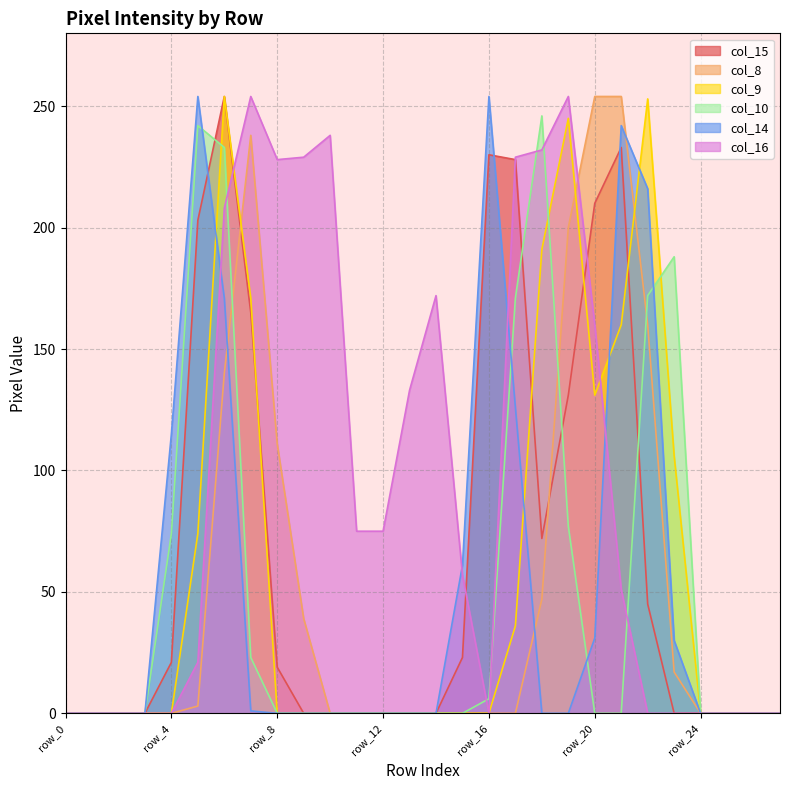

List the labels in order of col_9 value, smallest first.

row_0, row_1, row_2, row_3, row_4, row_8, row_9, row_10, row_11, row_12, row_13, row_14, row_15, row_16, row_24, row_25, row_26, row_27, row_17, row_5, row_23, row_20, row_21, row_7, row_18, row_19, row_22, row_6